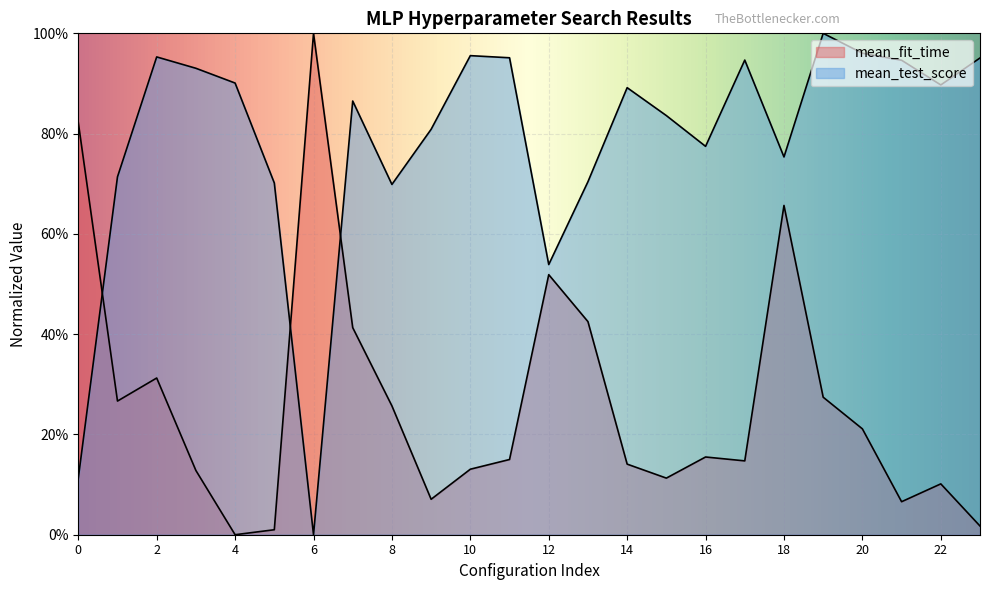

True or false: mean_fit_time has more than 2 points higher than both neighbors.

True